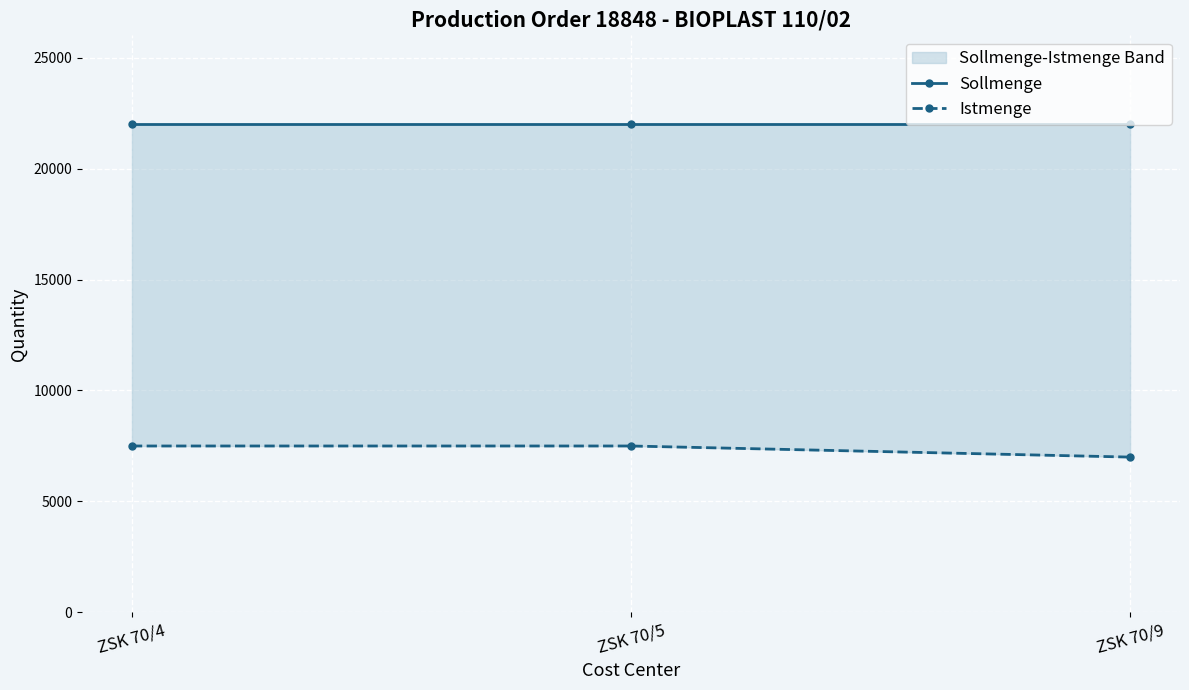

Where is Sollmenge nearest to the value 22000?

ZSK 70/4